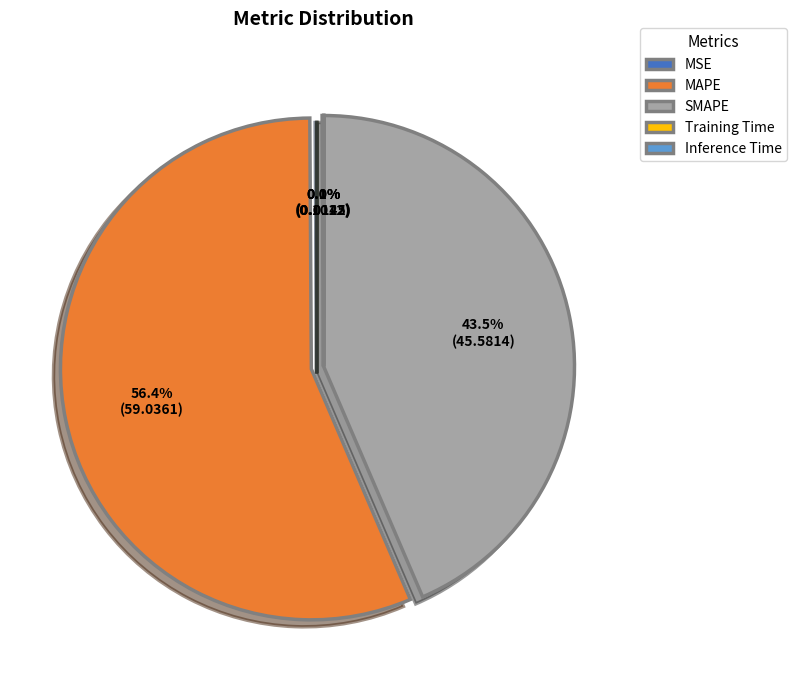

Which category has the biggest portion of the pie?

MAPE